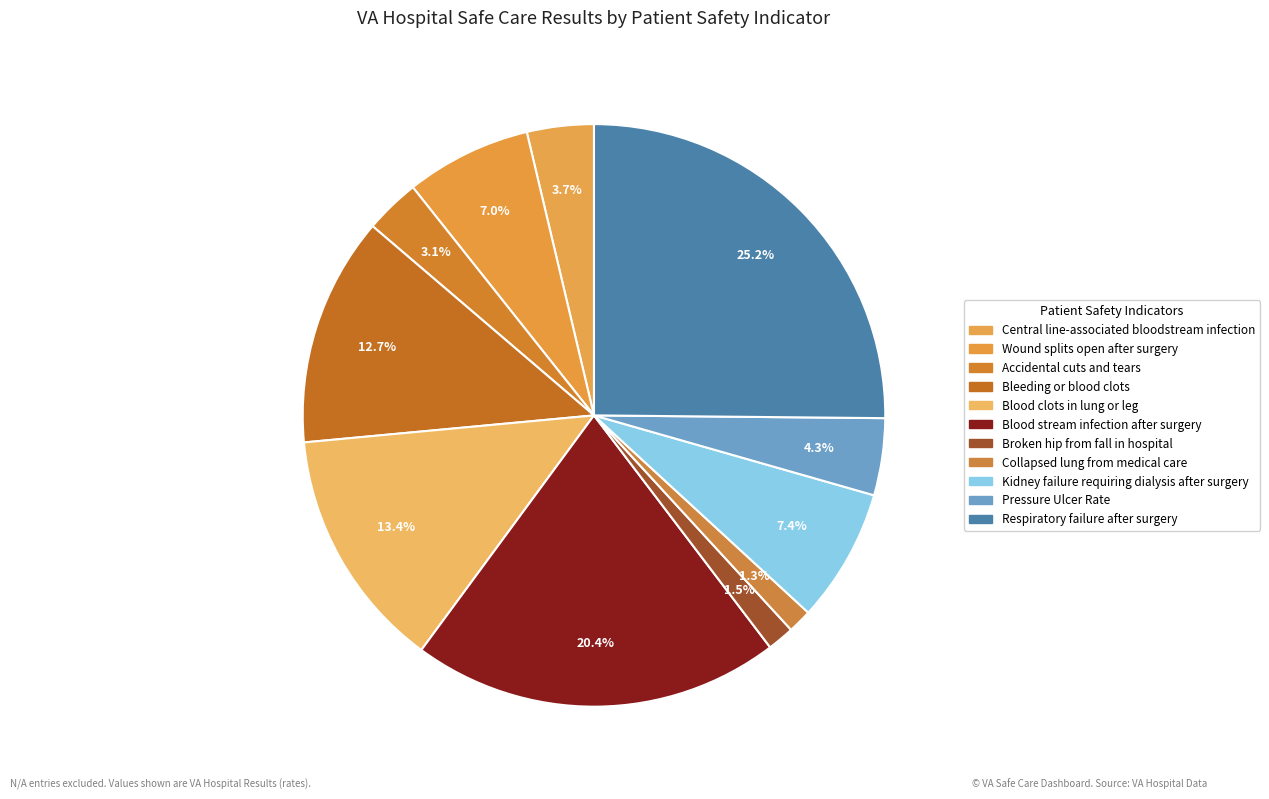

How many slices are in this pie chart?

11